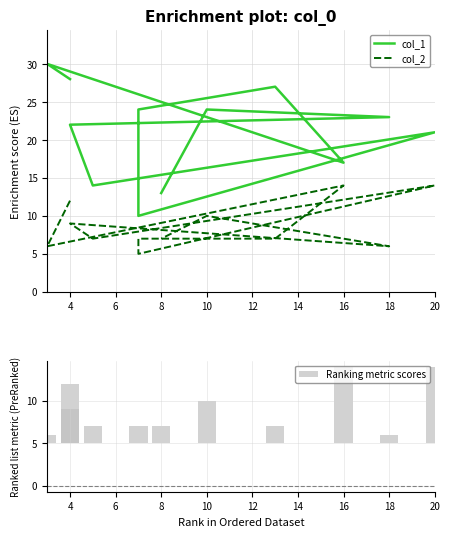

What is the sum of all Ranking metric scores values?

44